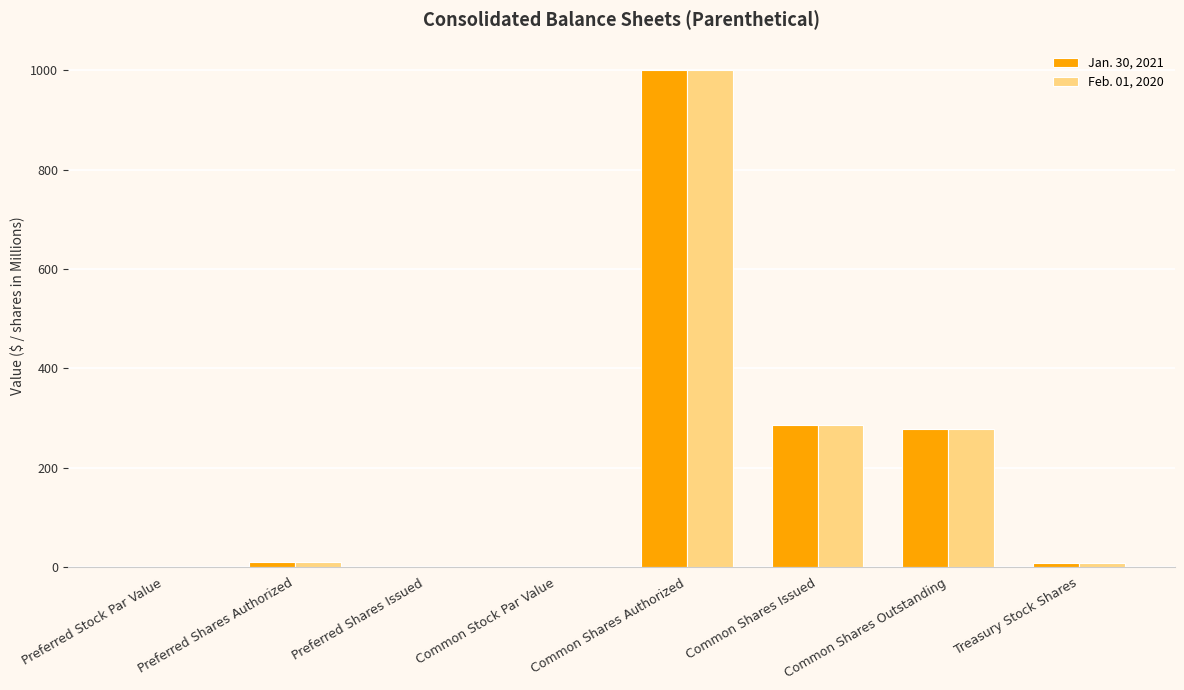

How many distinct data groups are displayed?

2